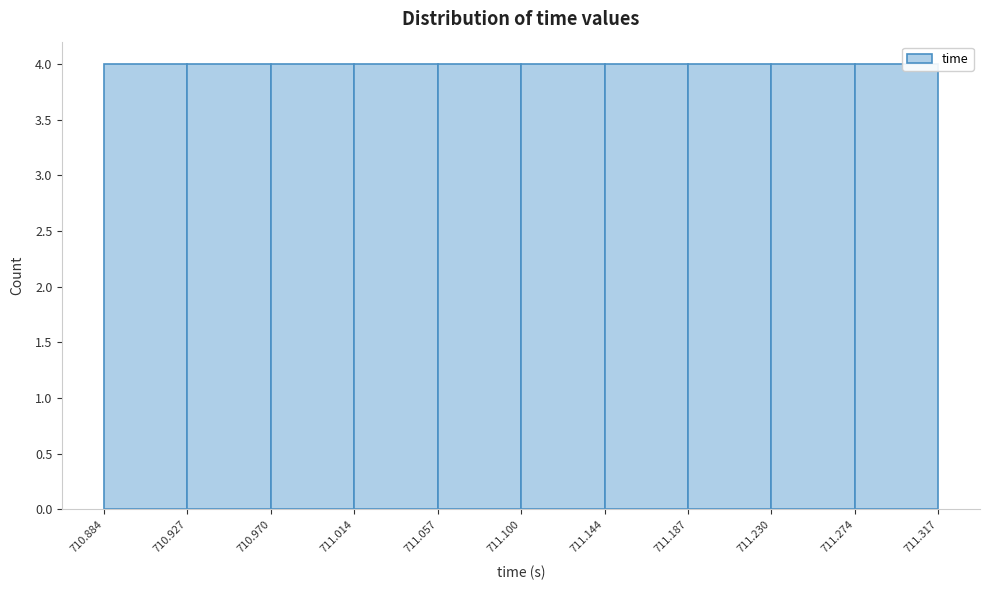

Reading left to right, transcribe this chart: for each bar, give the range it covers on the x-axis and its height. The values are not printed on the chart, so give them approximately, as read against the axis.

710.884 to 710.927: 4
710.927 to 710.970: 4
710.970 to 711.014: 4
711.014 to 711.057: 4
711.057 to 711.100: 4
711.100 to 711.144: 4
711.144 to 711.187: 4
711.187 to 711.230: 4
711.230 to 711.274: 4
711.274 to 711.317: 4